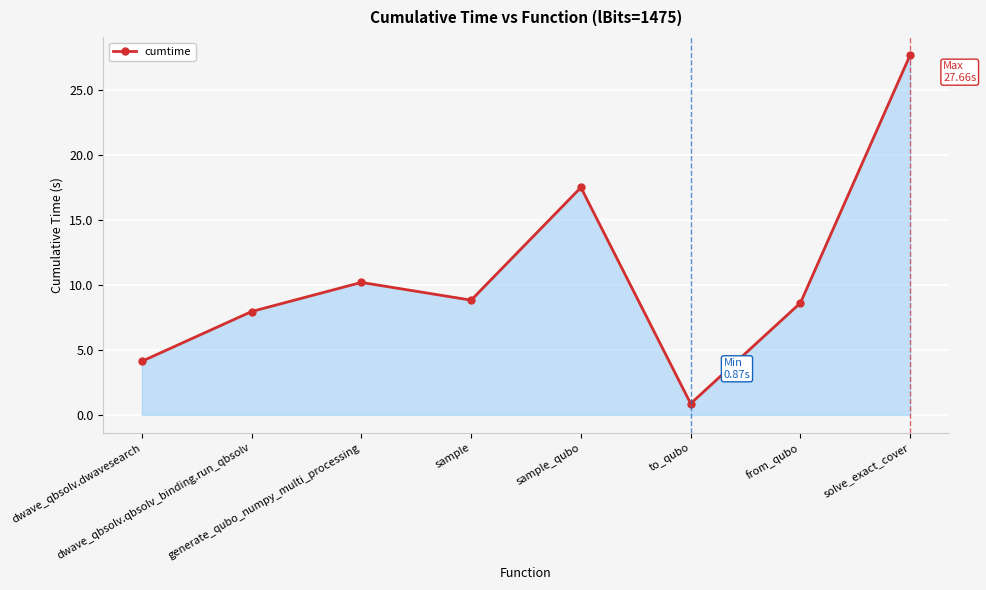

What is the minimum value shown in the chart?

0.9